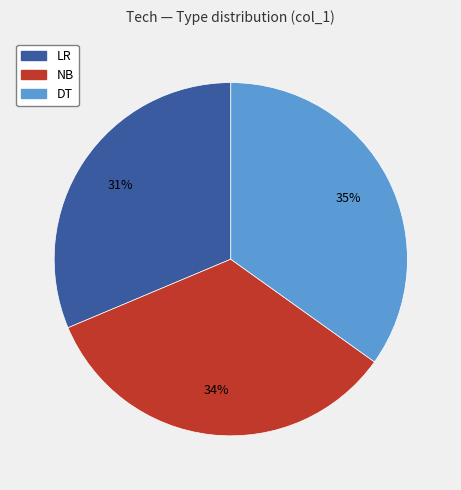

To the nearest percent, what percentage of the pie is DT?

35%